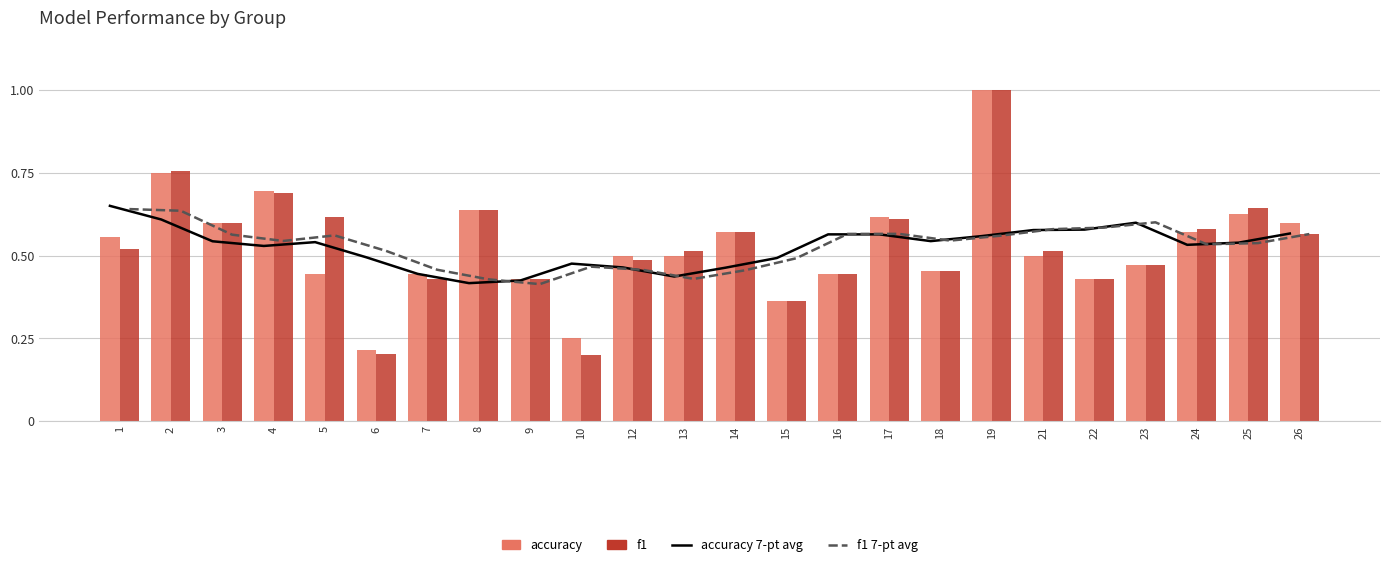

Which category has the lowest value in the accuracy 7-pt avg series?

8